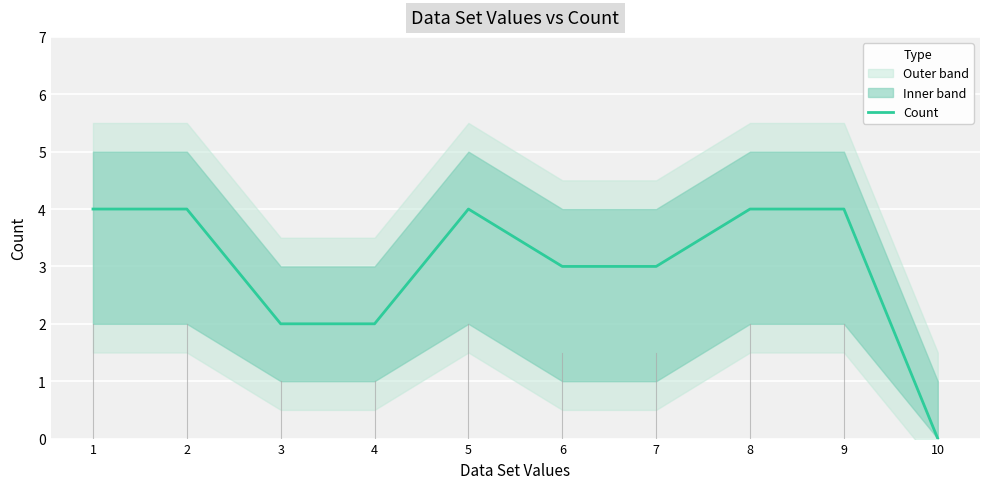

Reading right to left, transcribe all the data shown in this chart.

0	4	4	3	3	4	2	2	4	4